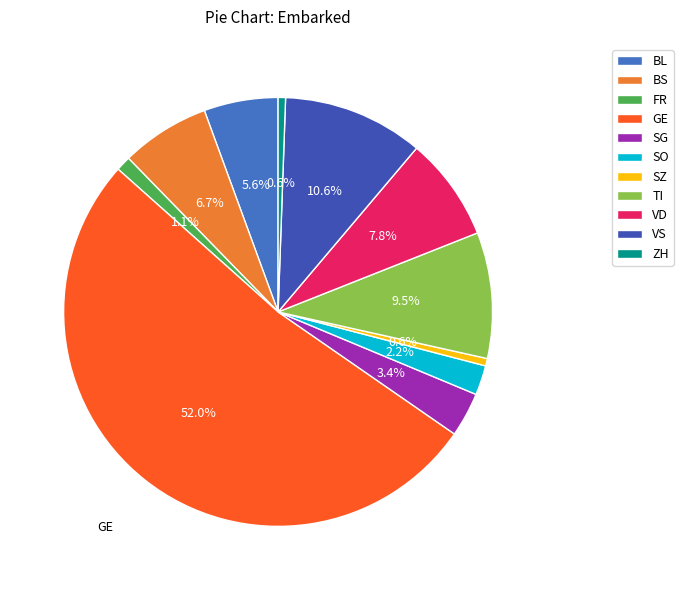

How many segments does this pie chart have?

11